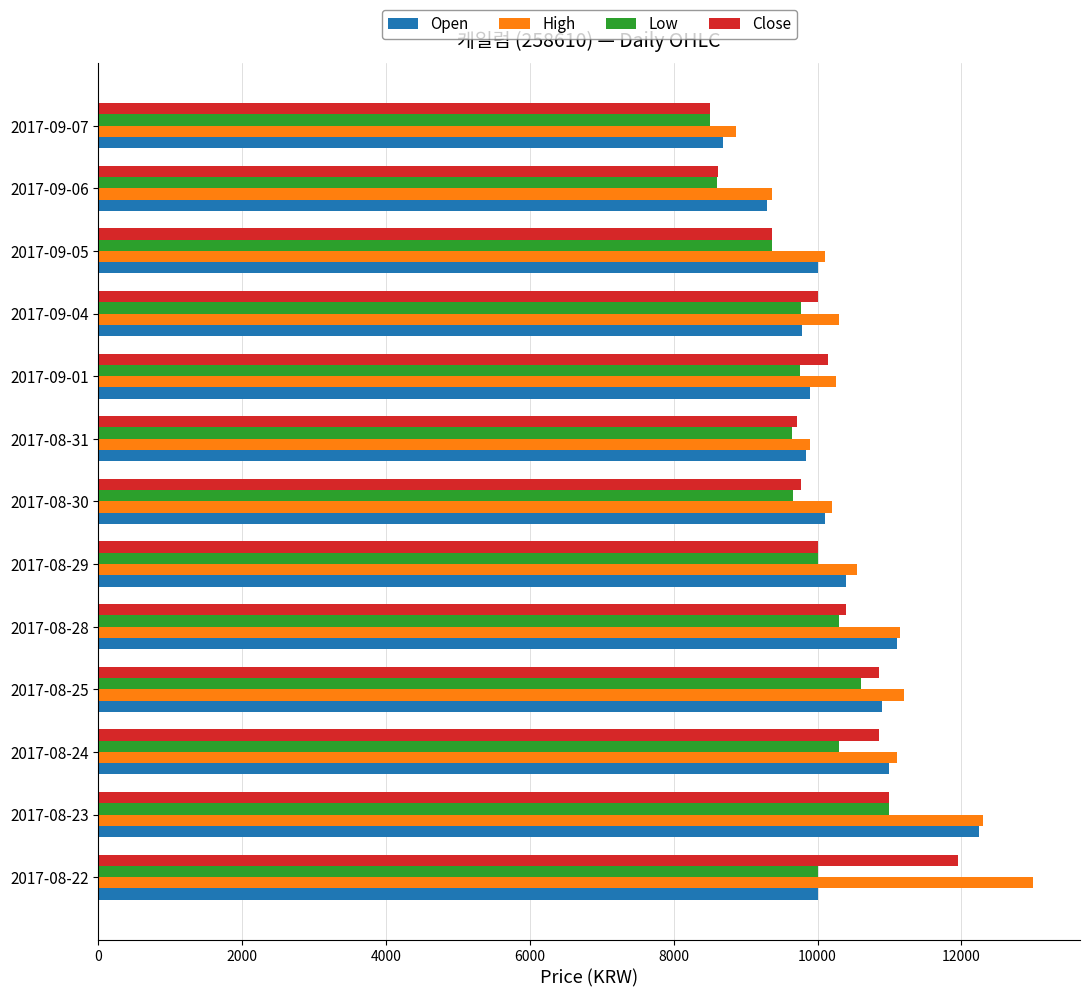

What is the minimum value shown in the chart?

8500